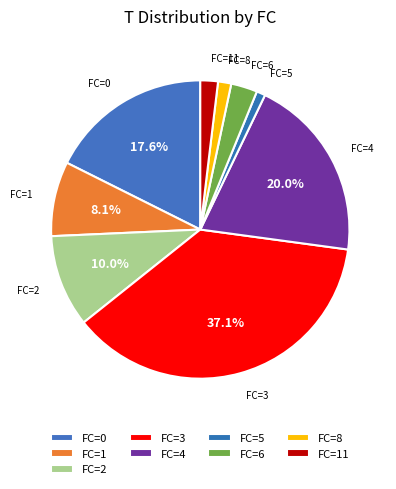

How many slices are in this pie chart?

9